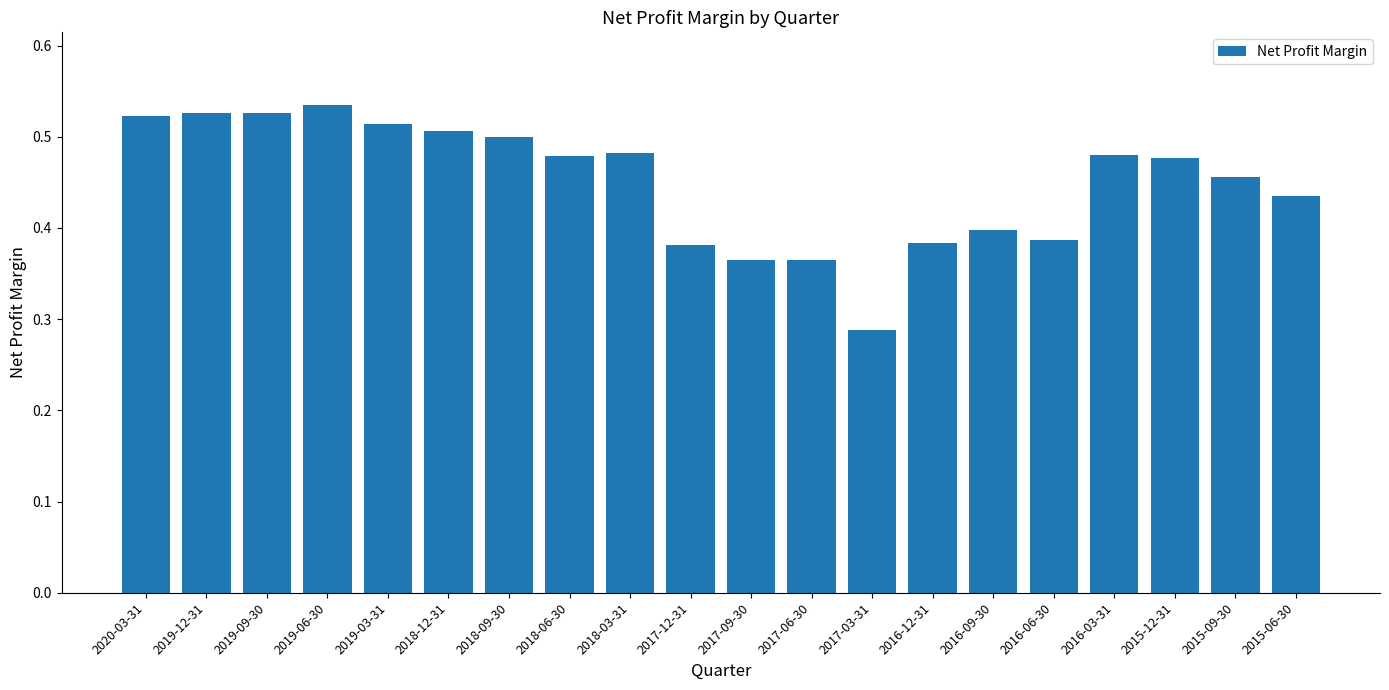

At which label is the value closest to 0?

2017-03-31